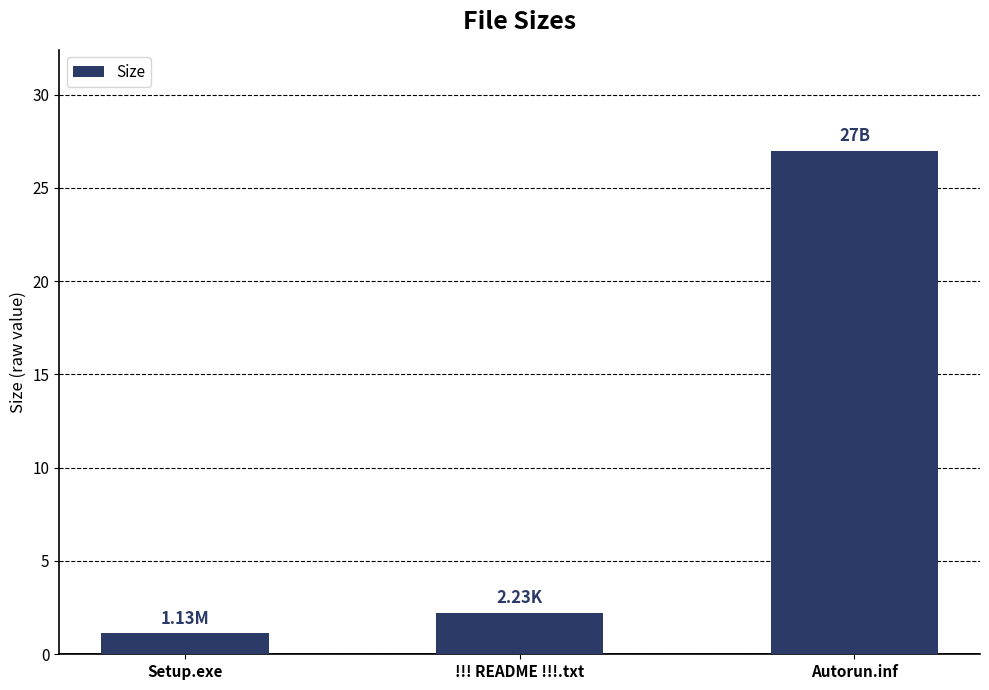

The chart shows a value of 2.2 at !!! README !!!.txt. True or false?

True